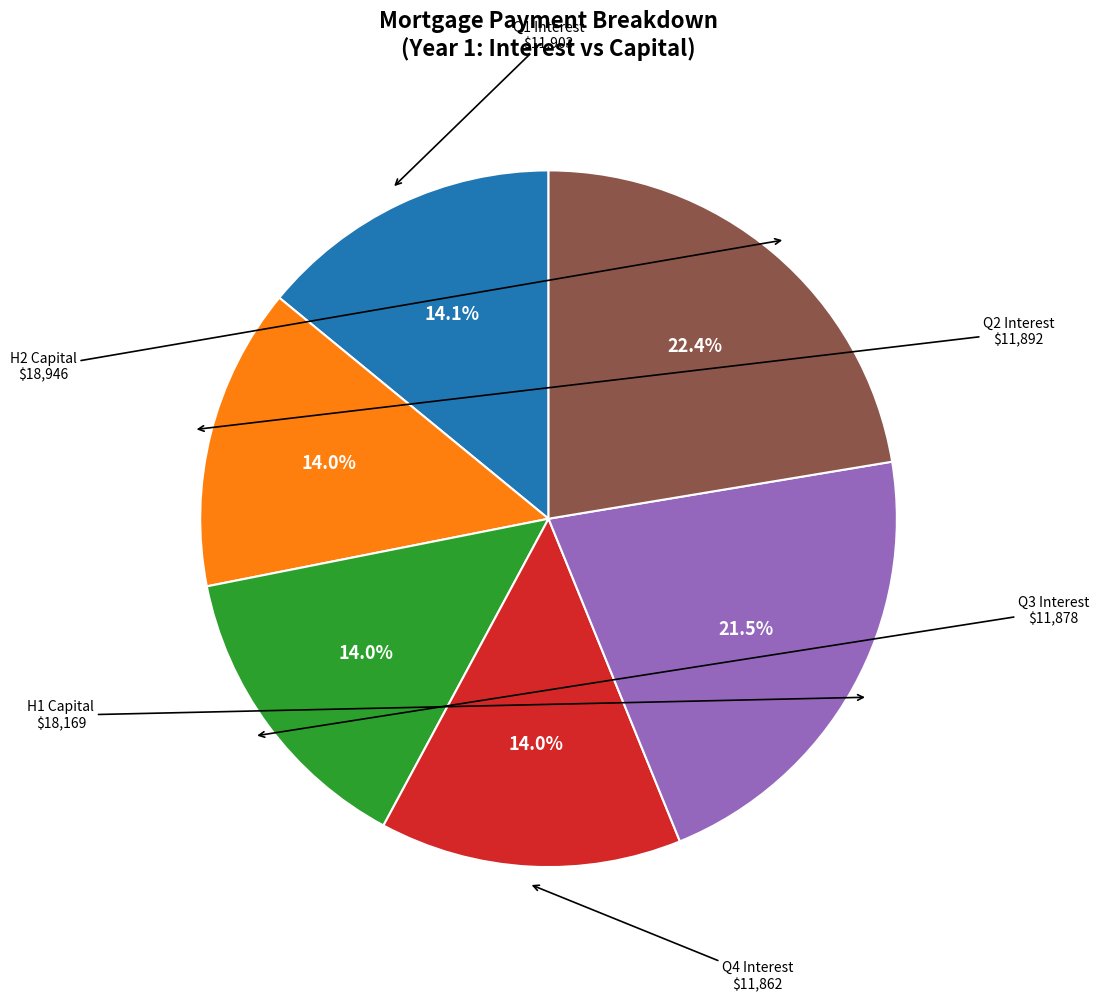

Does any single category account for the majority?

No